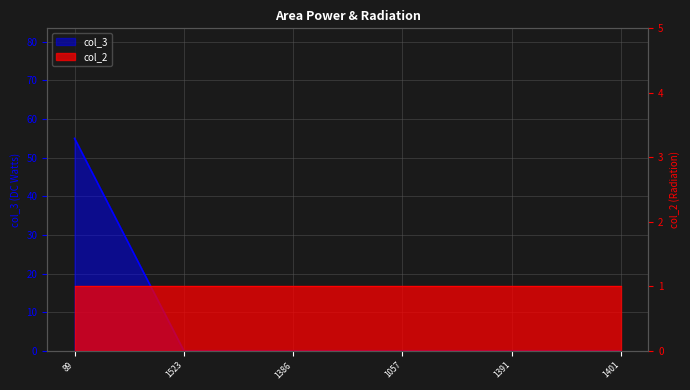

The chart shows a value of 33 at 89. True or false?

False